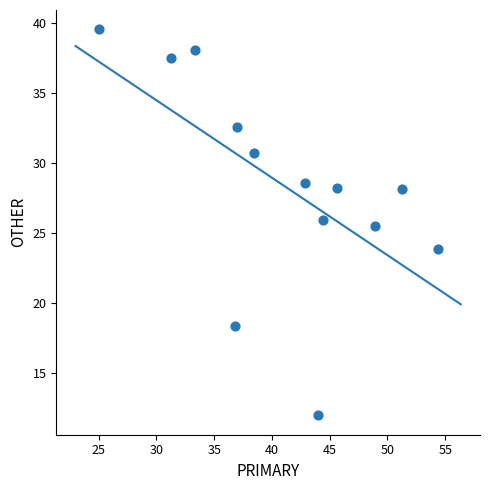

What Y value in the scatter plot is closest to 25?

25.5